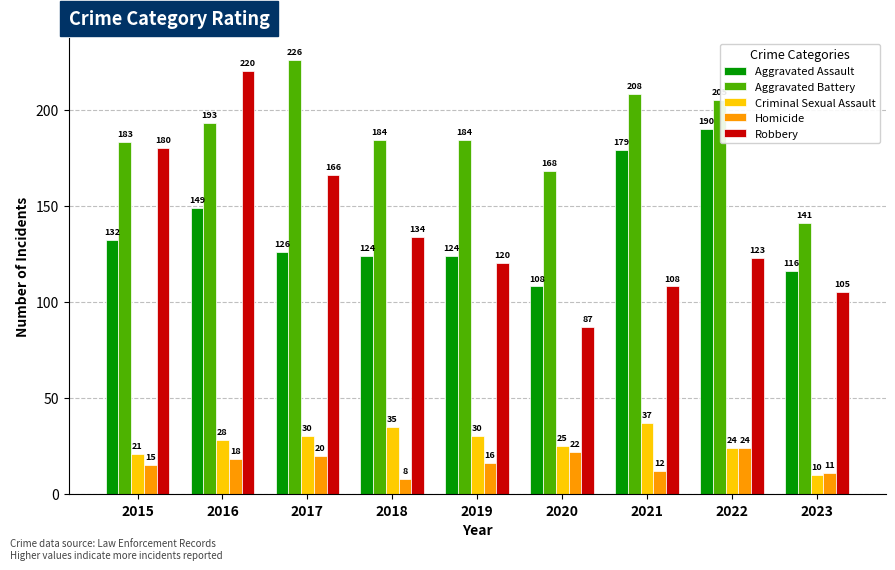

What is the value of the Homicide bar at the 2nd from the left?

18